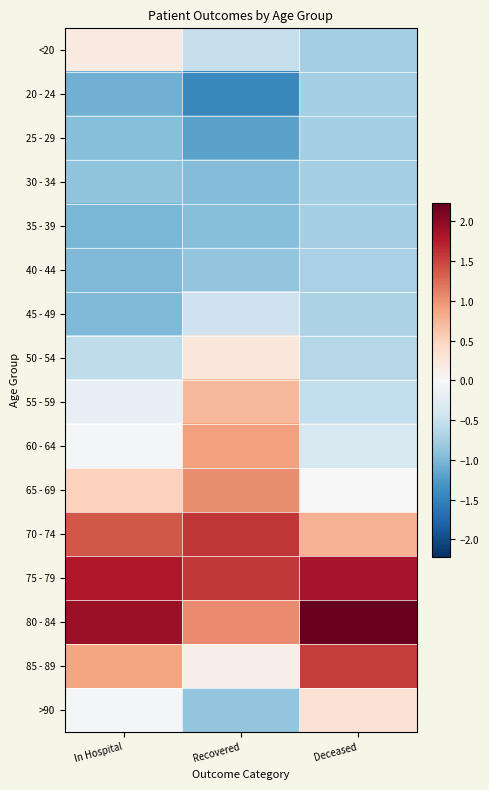

Rank the series at Recovered from lowest to highest value.

20 - 24, 25 - 29, 30 - 34, 35 - 39, >90, 40 - 44, <20, 45 - 49, 85 - 89, 50 - 54, 55 - 59, 60 - 64, 65 - 69, 80 - 84, 75 - 79, 70 - 74